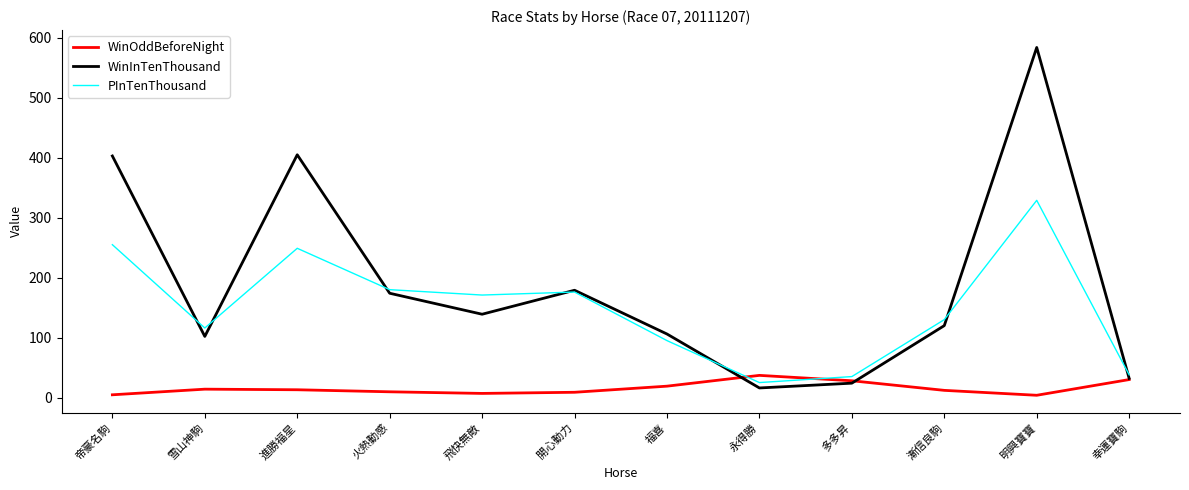

At which label does WinInTenThousand first exceed 139?

帝豪名駒